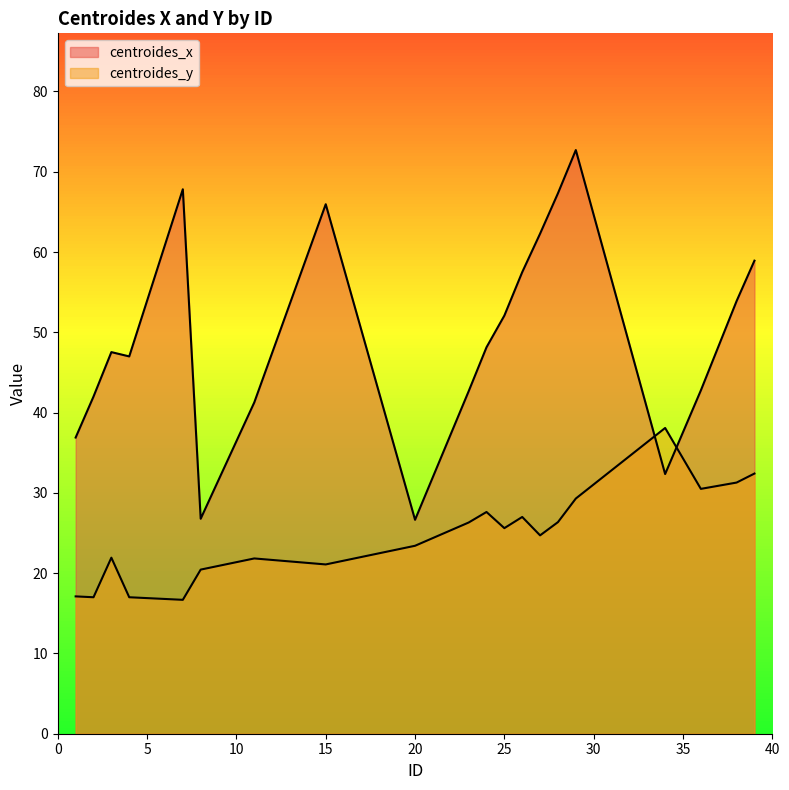

How many distinct data groups are displayed?

2